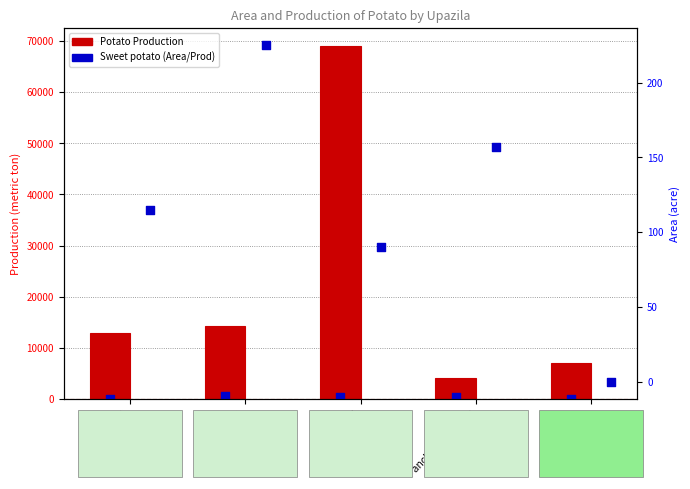

What is the total value across all series at Boda?

15093